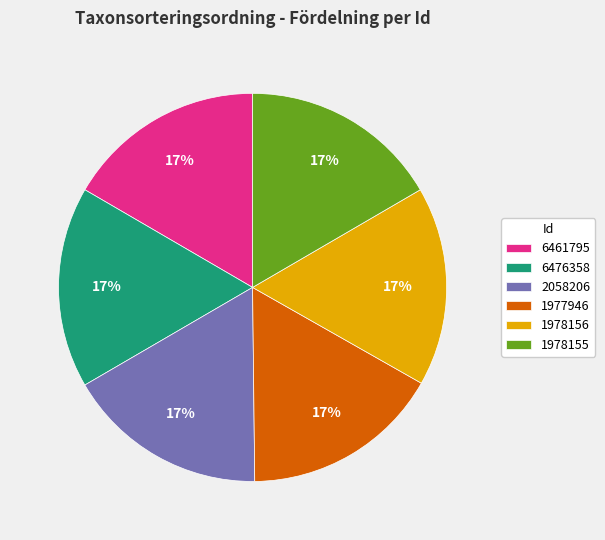

What percentage is the 1978155 slice, to the nearest percent?

17%